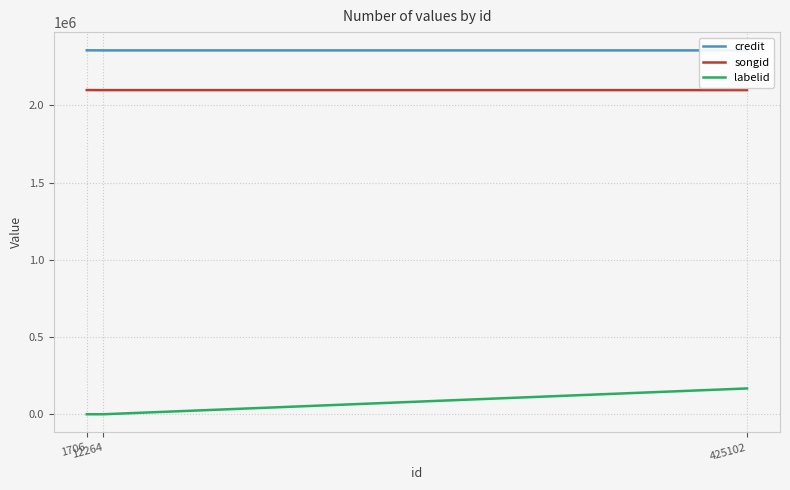

What is the approximate value of labelid at 425102?

167104